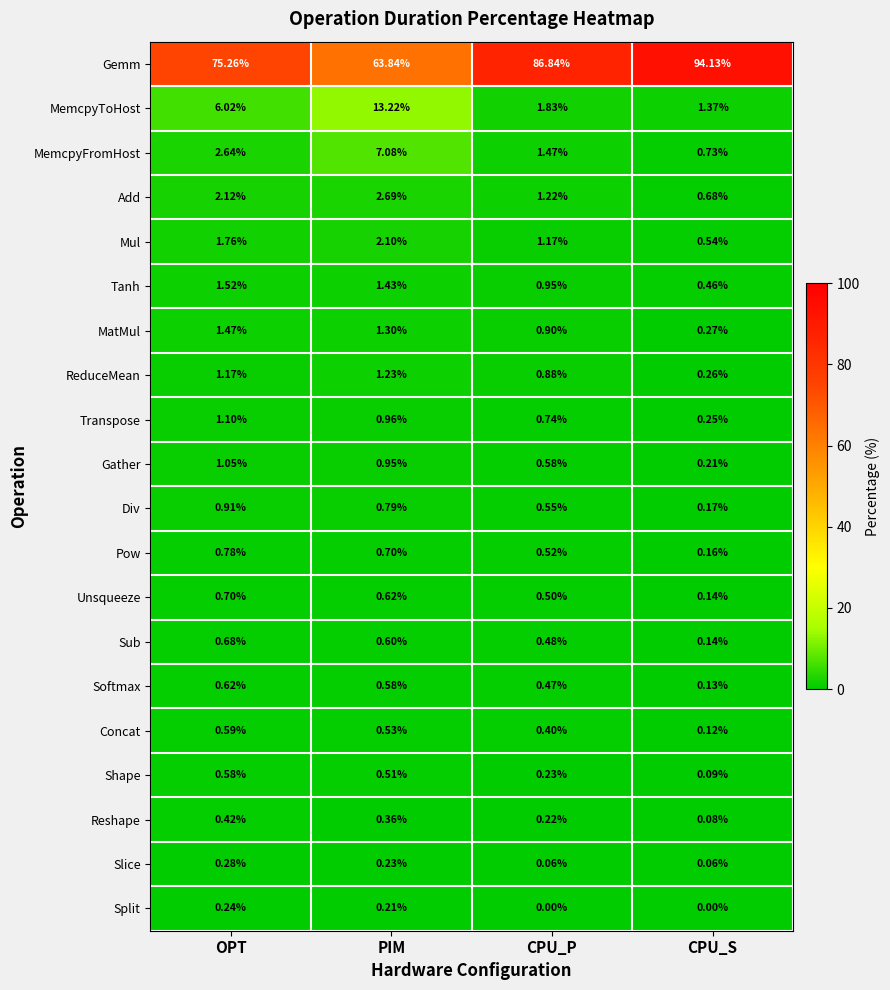

Is the value of MatMul at PIM greater than the value of Gemm at OPT?

No